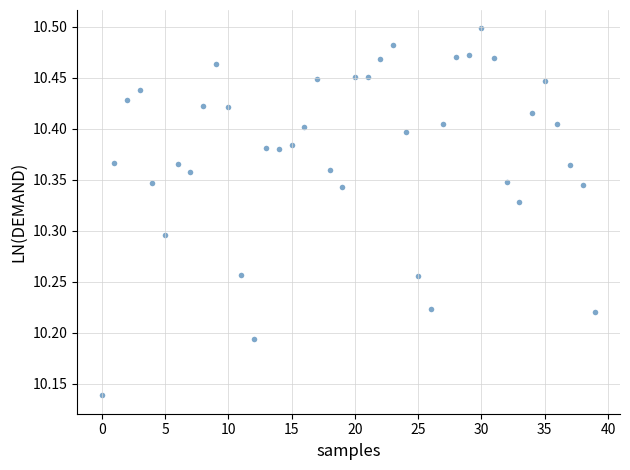

What is the range of Y values (max minus min)?

0.4